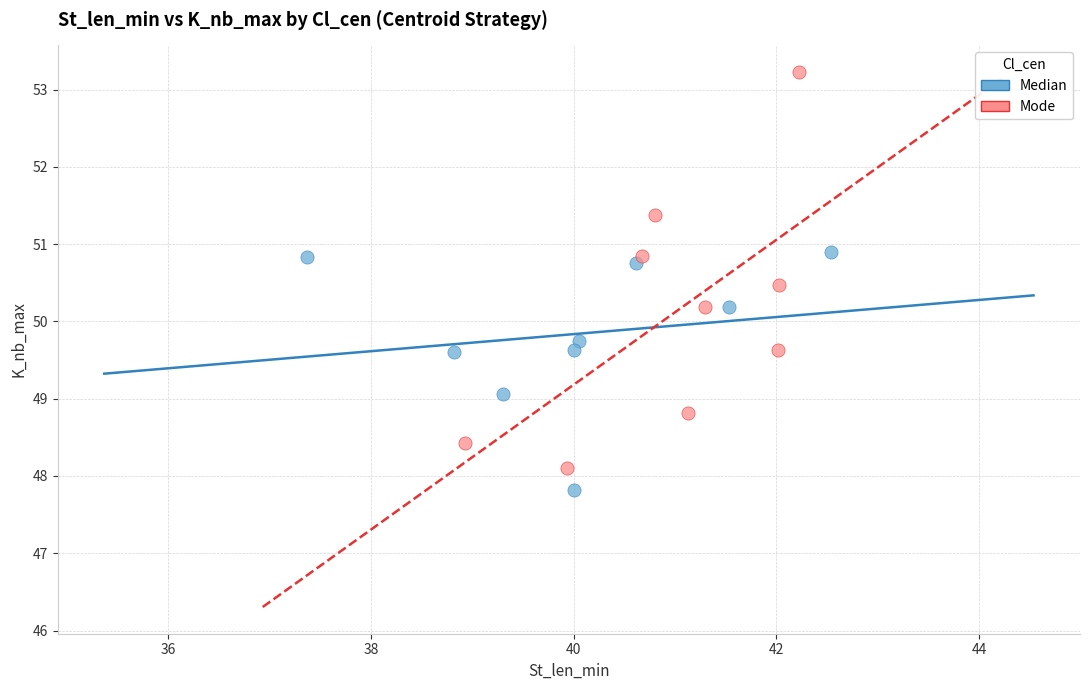

Which series contains the highest Y value?

Mode